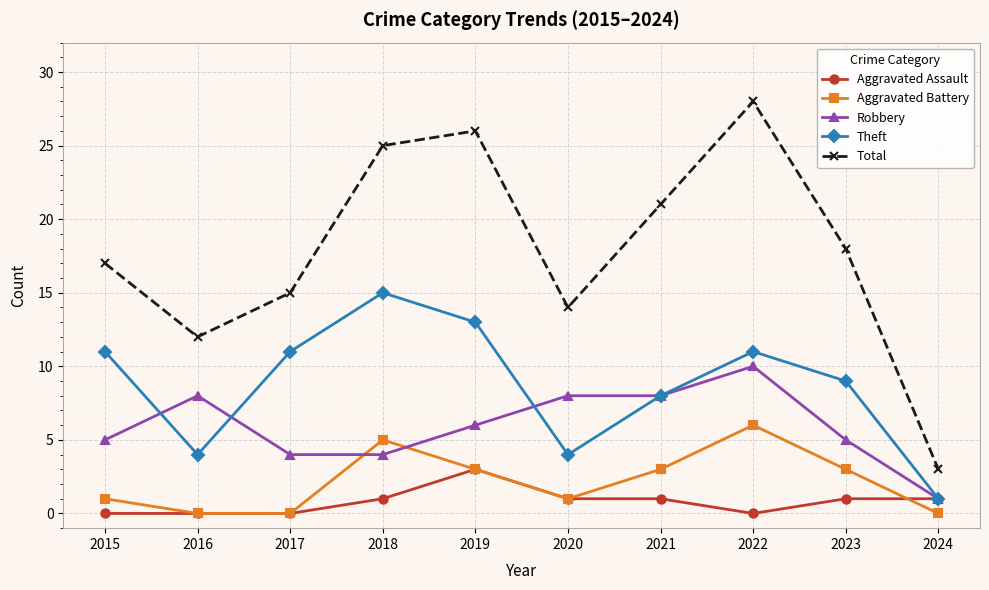

The Theft series shows 8 at 2021. True or false?

True